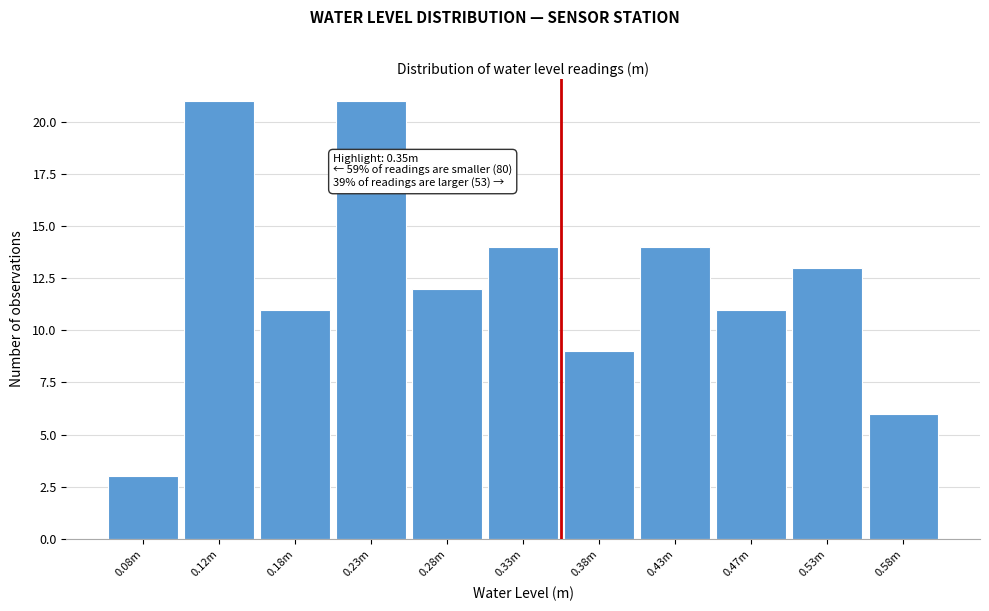

Reading left to right, extract all data points from this chart.

0.08m=3	0.12m=21	0.18m=11	0.23m=21	0.28m=12	0.33m=14	0.38m=9	0.43m=14	0.47m=11	0.53m=13	0.58m=6